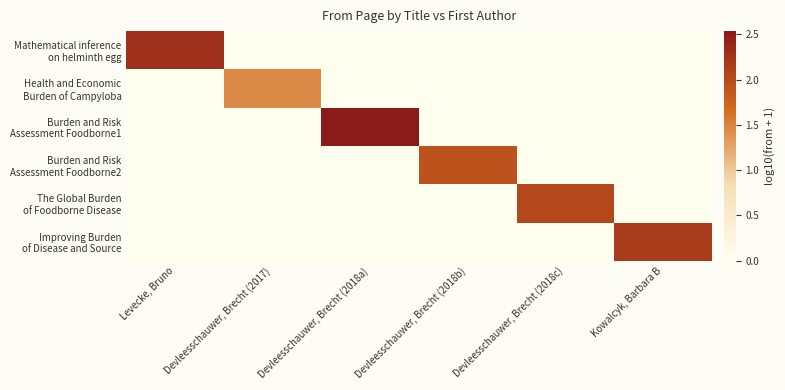

At how many categories does at least one series exceed 1?

6